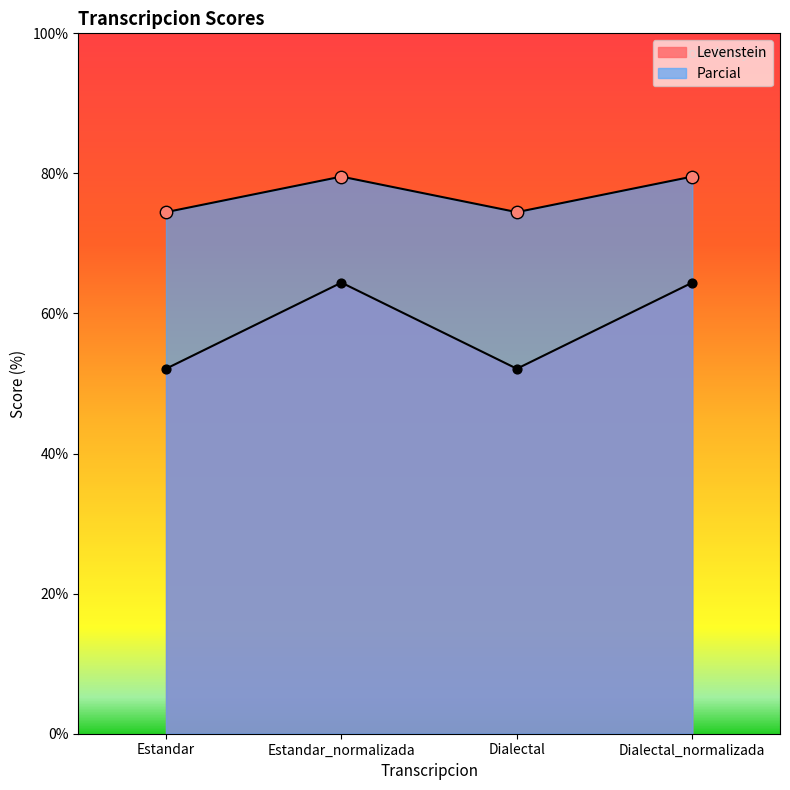

What is the total value across all series at Estandar?

126.6